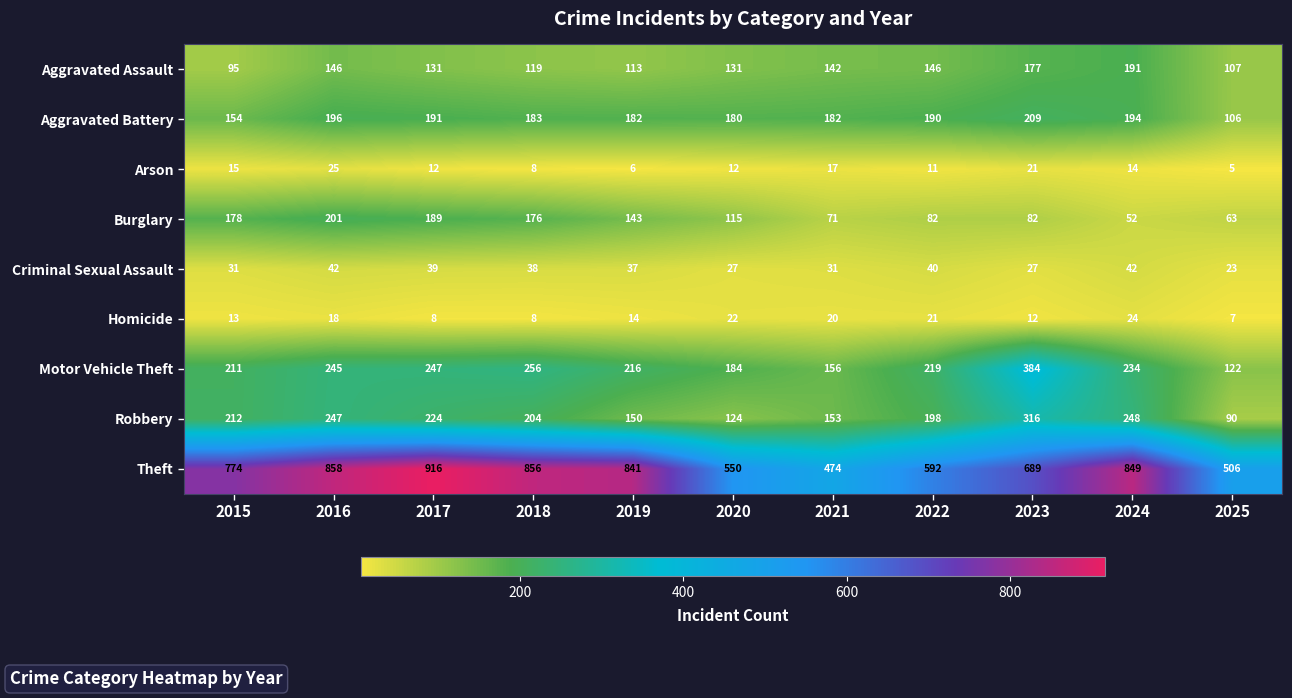

At which category does the chart reach its peak across all series?

2017